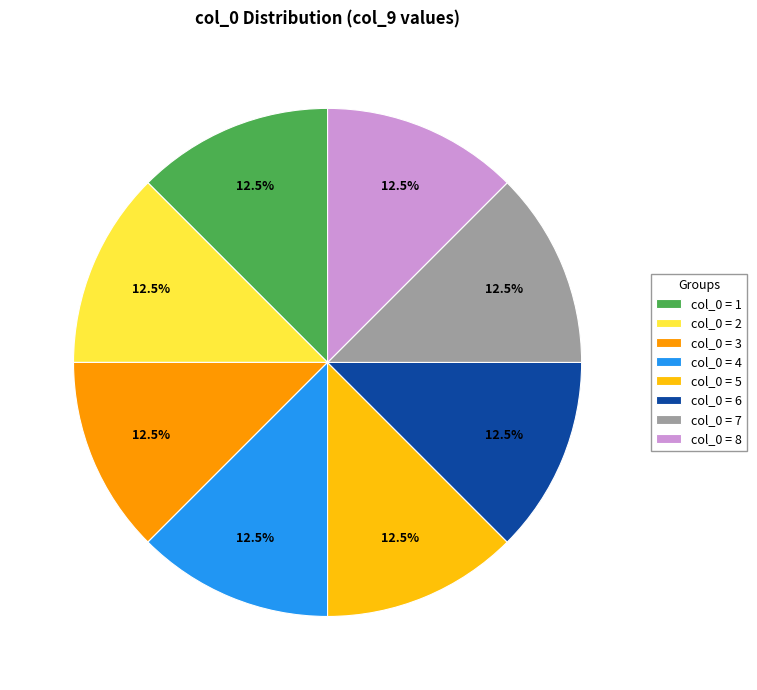

Combined, do col_0 = 2 and col_0 = 5 account for over 50%?

No